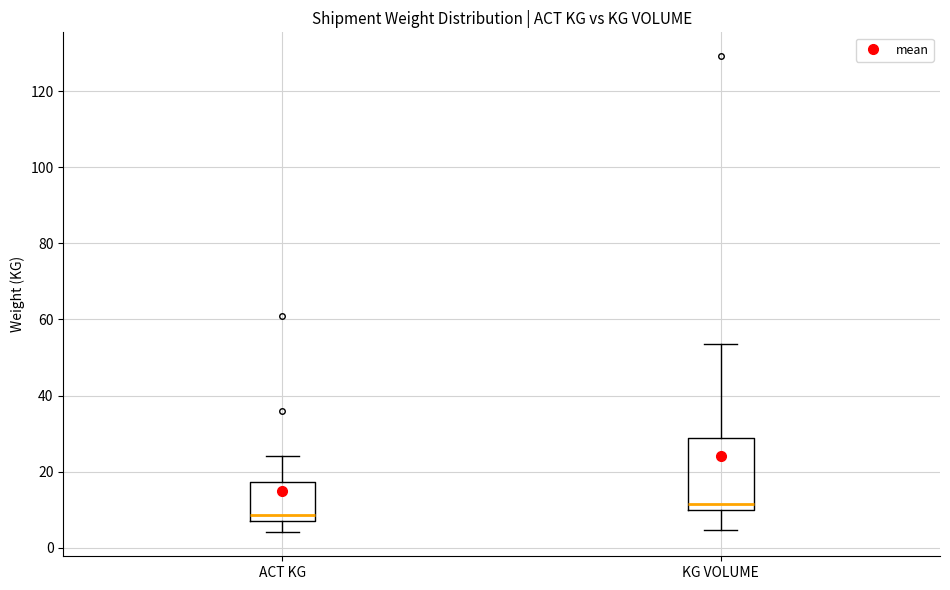

Which box is the tallest, from its lower edge to its upper edge?

KG VOLUME